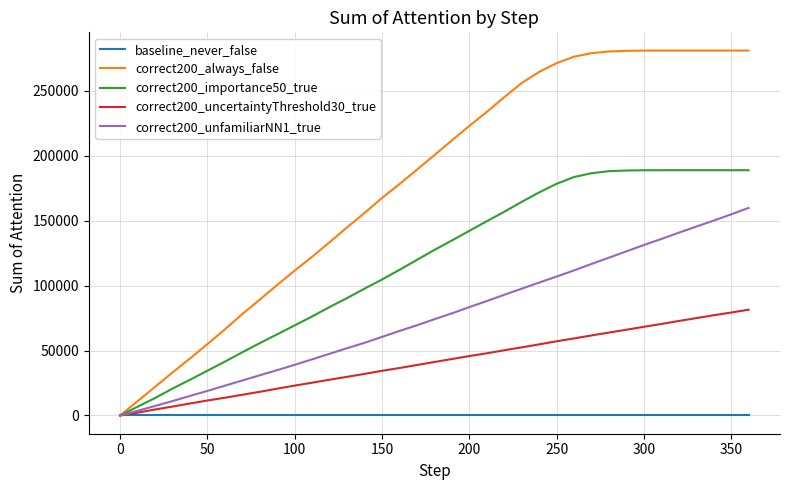

How many distinct data groups are displayed?

5